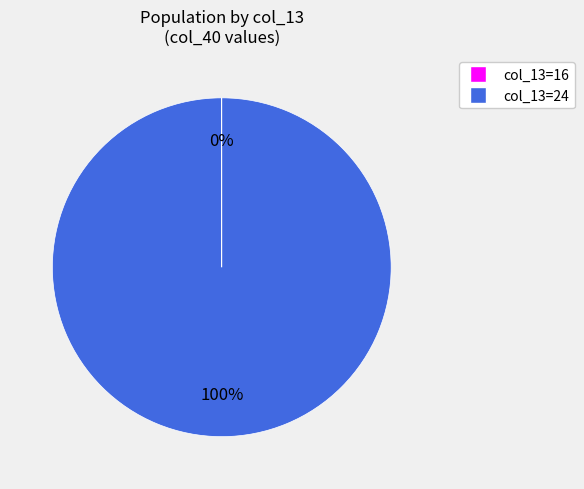

Does any single category account for the majority?

Yes